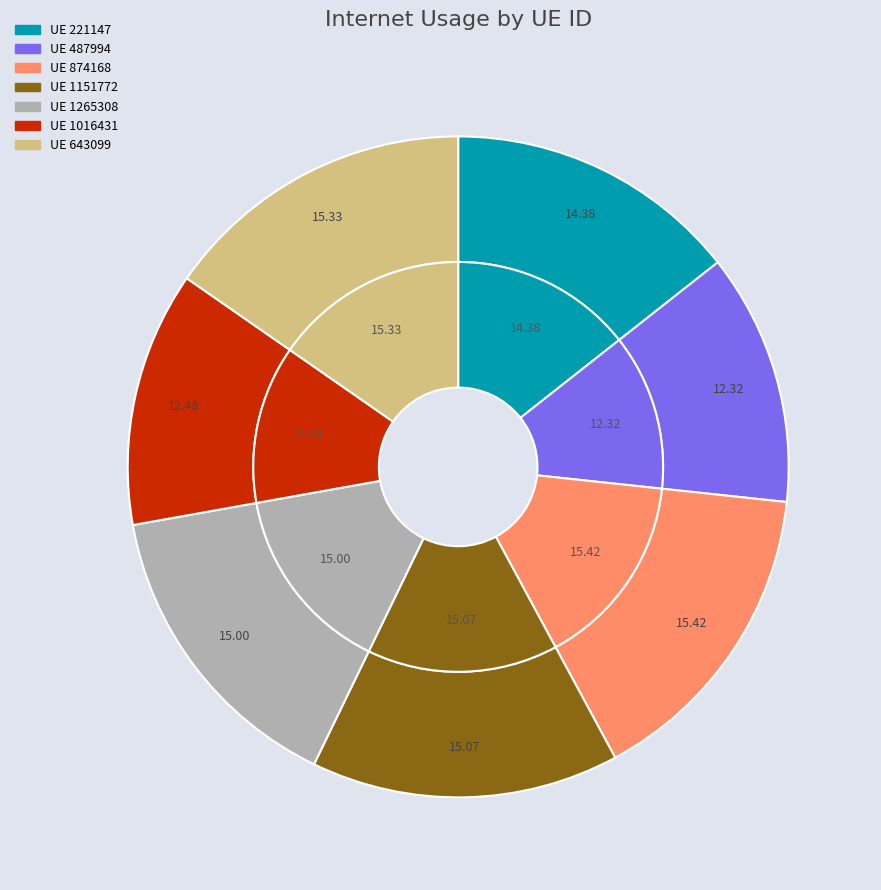

The 221147 slice represents 3% of the pie. True or false?

False